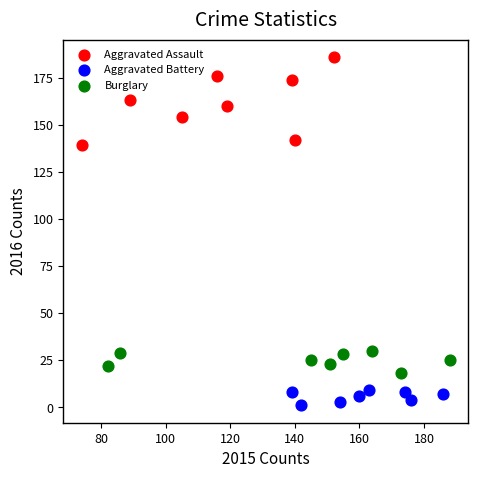

Which series has the largest Y range (max minus min)?

Aggravated Assault